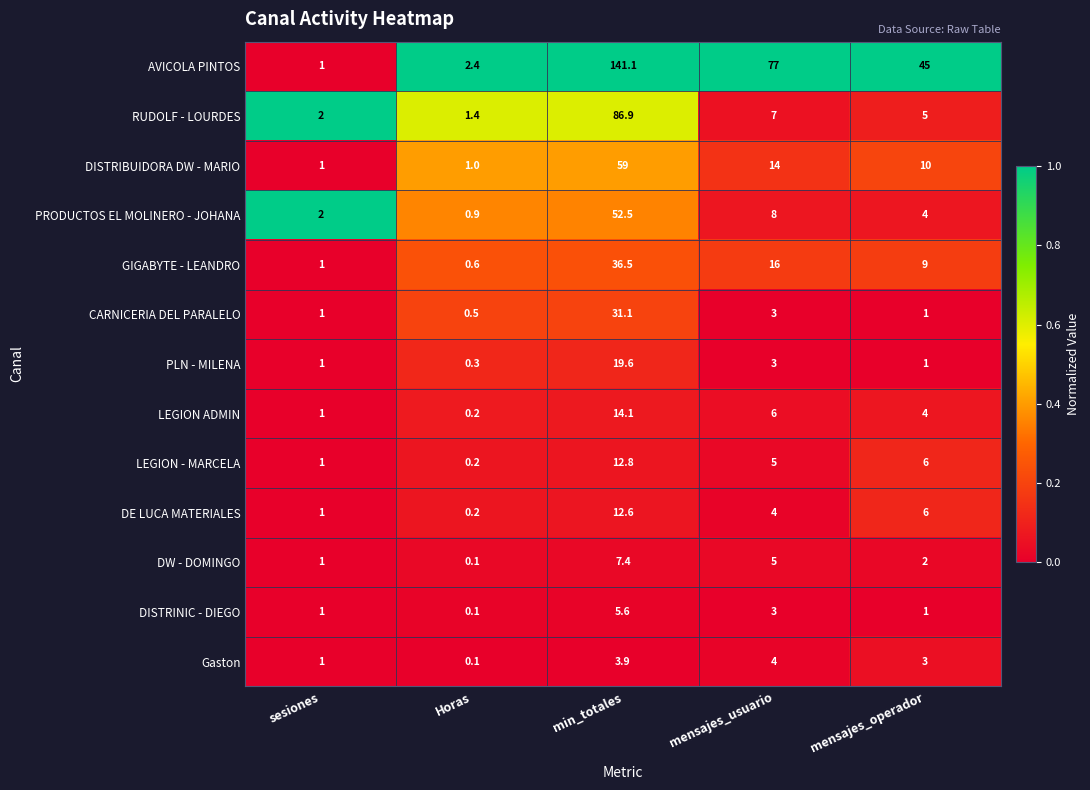

Which series has the largest total across all categories?

AVICOLA PINTOS